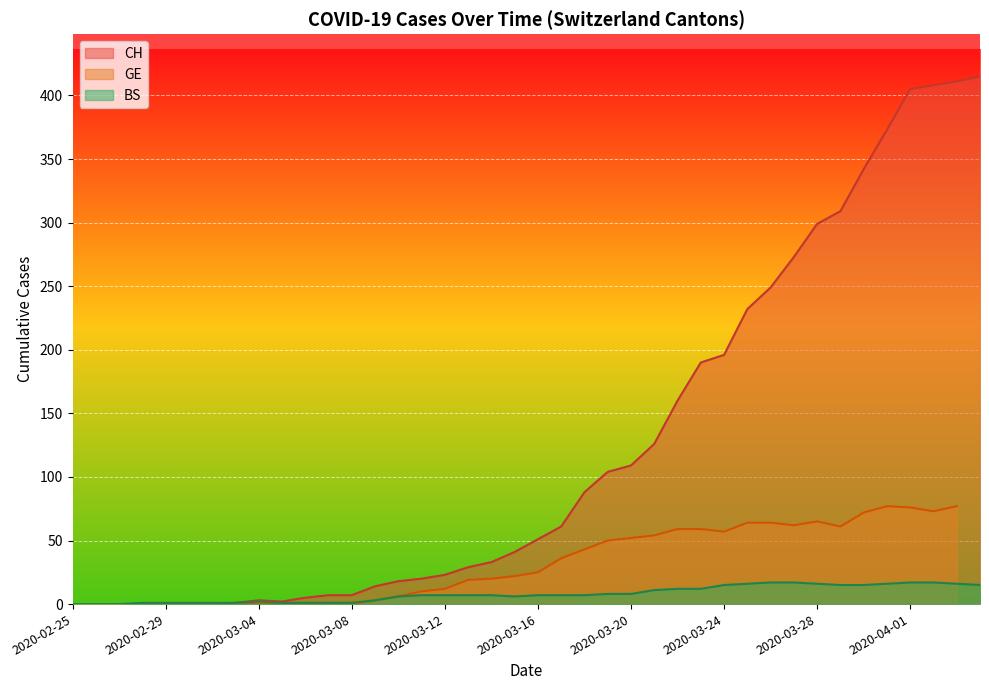

The value of CH at 2020-03-17 is 15. True or false?

False